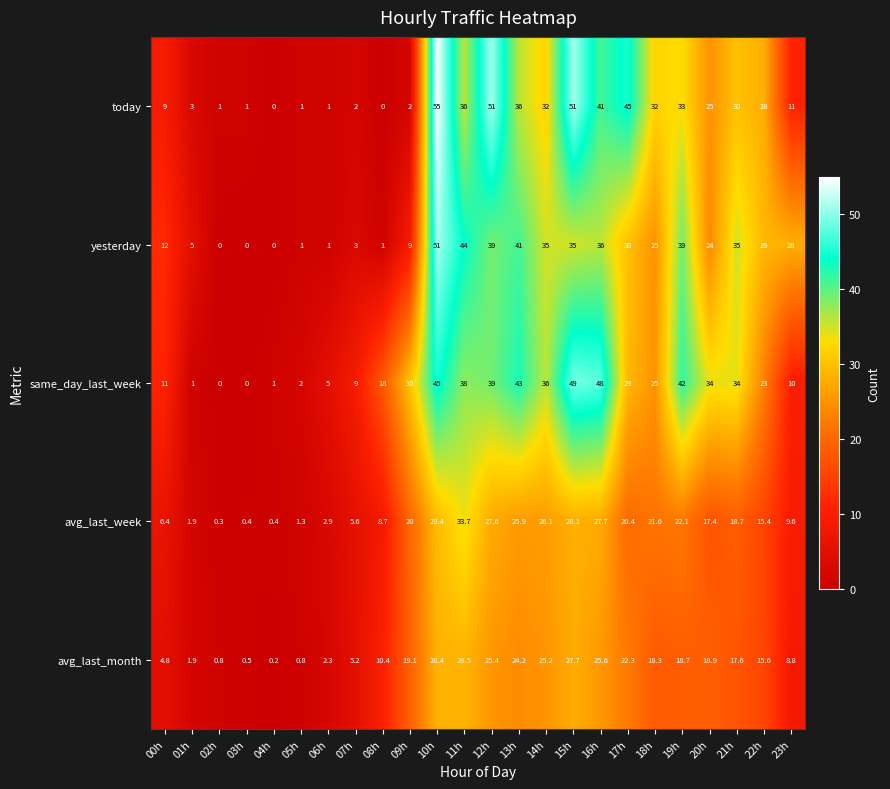

What is the total value across all series at 14h?

154.3